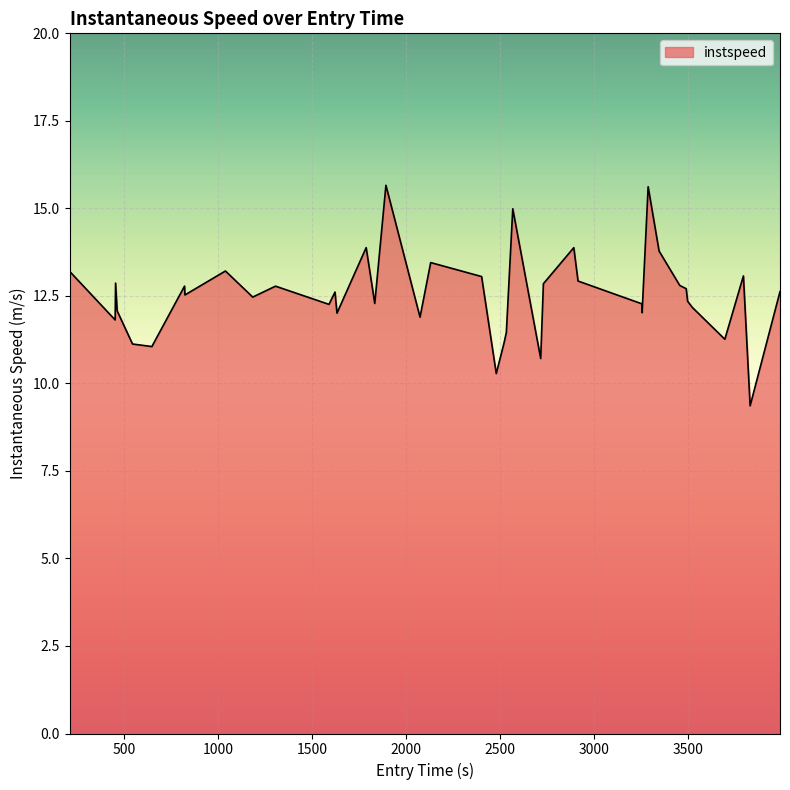

What is the difference between the maximum and minimum values?

6.3